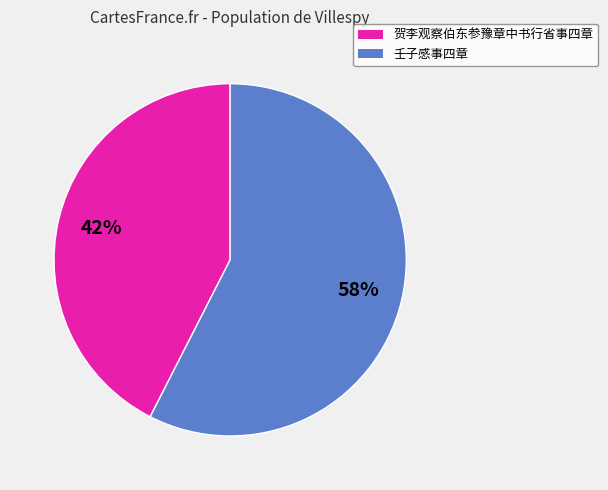

Does any single category account for the majority?

Yes